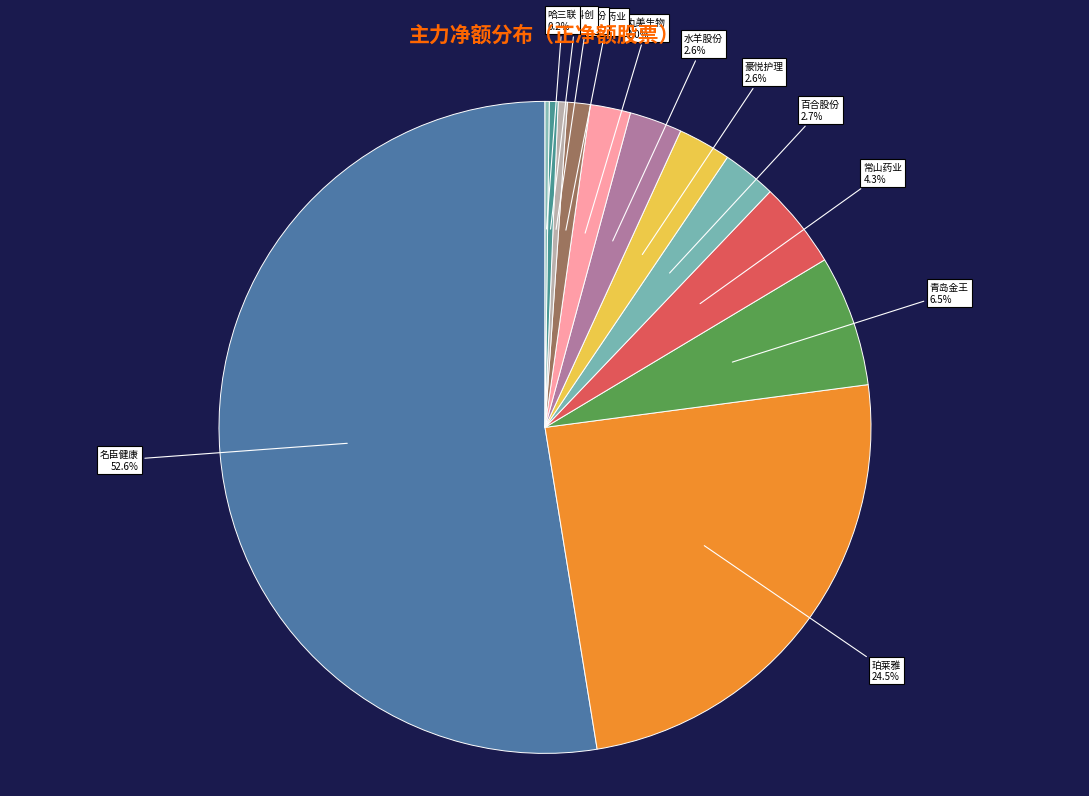

To the nearest percent, what is the difference between the largest and smallest slice percentages?

52%